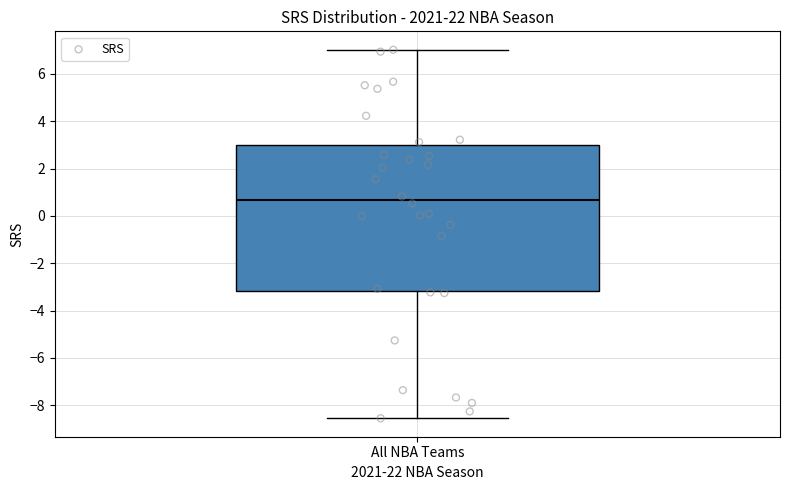

Read this box plot against the y-axis: the position of the median line, the range covered by the box, and the ends of both whiskers. The values are not printed on the chart, so give them approximately, as read against the axis.

median 0.6, box -3.2 to 3.0, whiskers -8.6 to 7.0